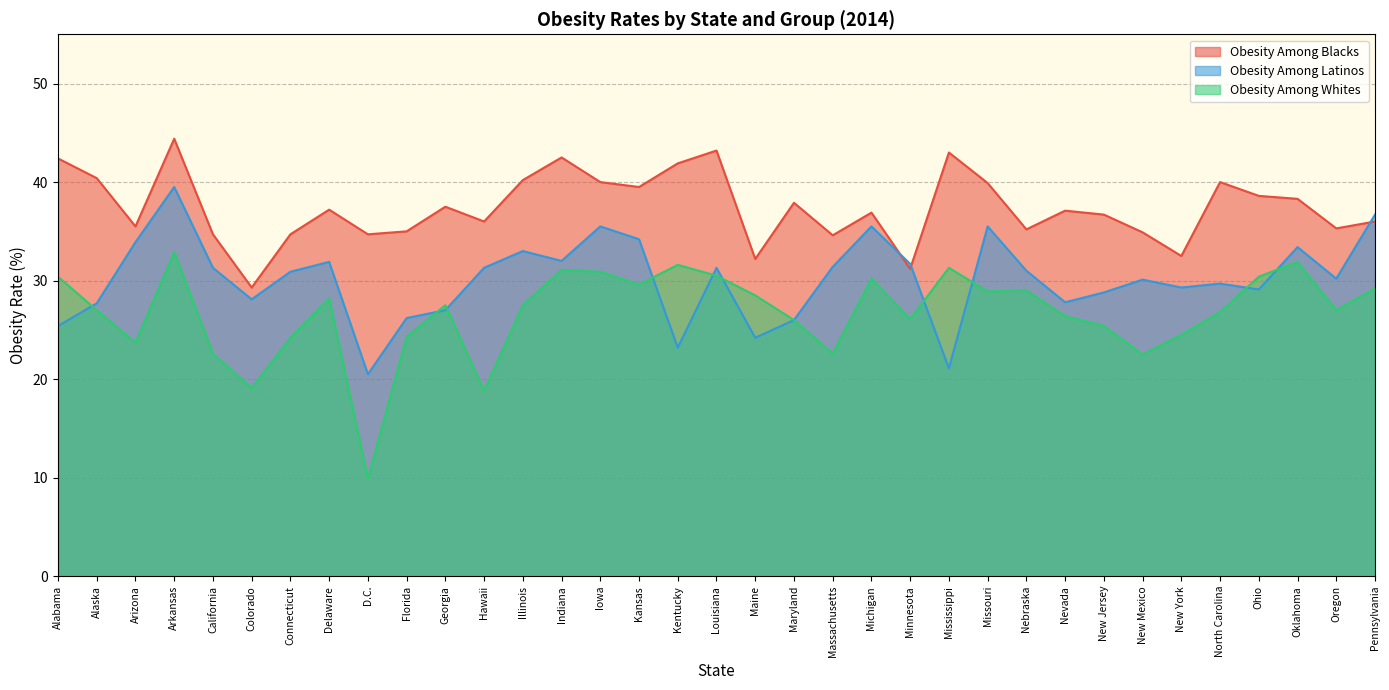

At how many categories does at least one series exceed 33?

31